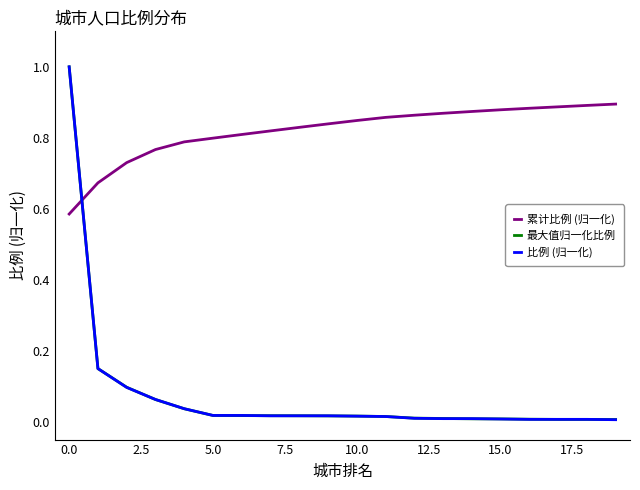

What is the greatest value displayed?

1.0